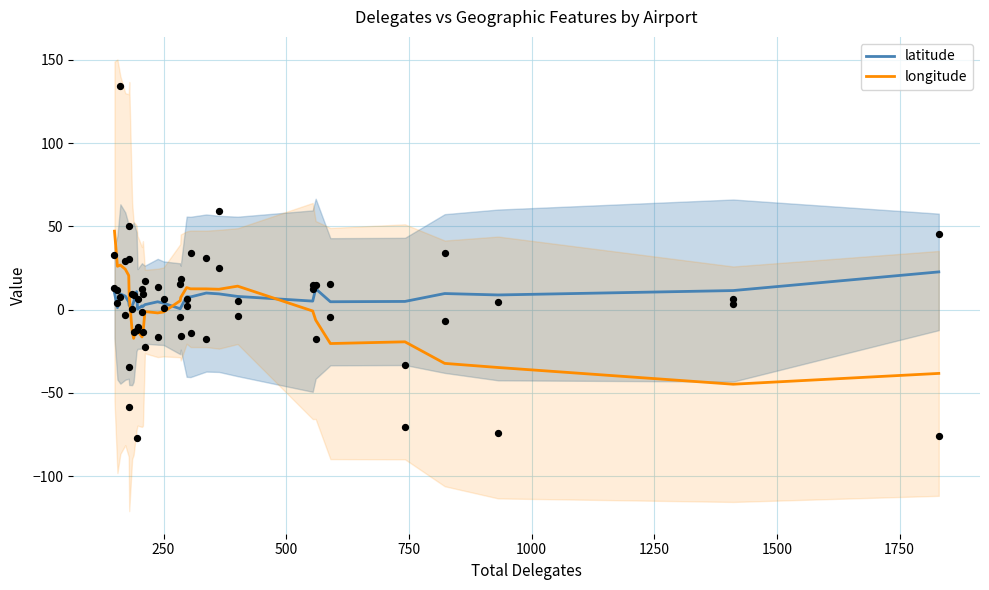

Which series contains the lowest Y value?

longitude